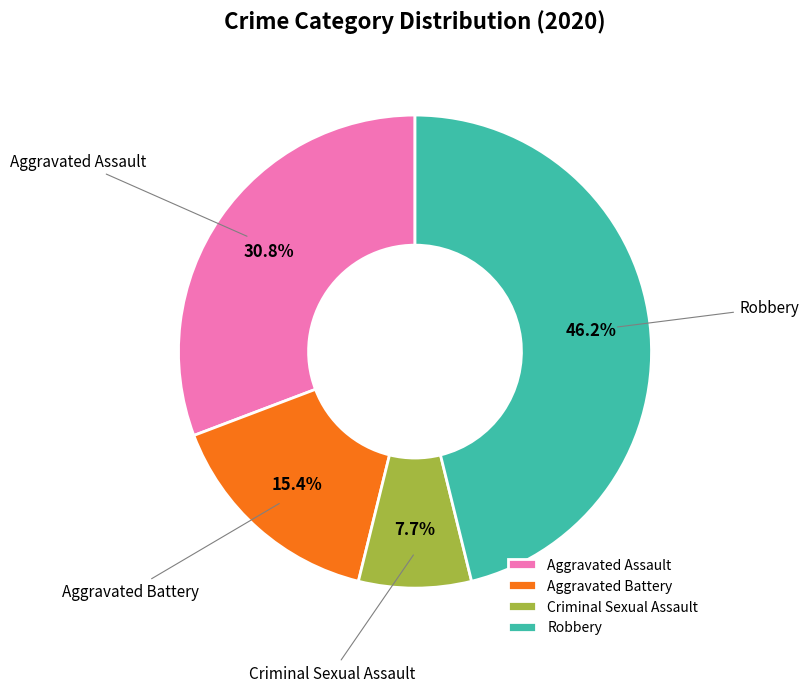

To the nearest percent, what is the difference between the Robbery and Criminal Sexual Assault slice percentages?

38%